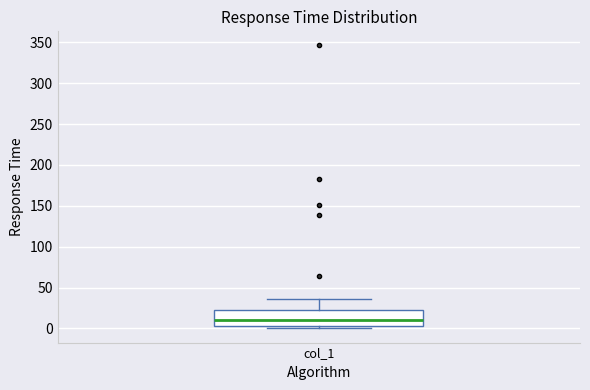

Where does the median line of the box for col_1 sit on the y-axis? The values are not printed on the chart, so give them approximately, as read against the axis.

10